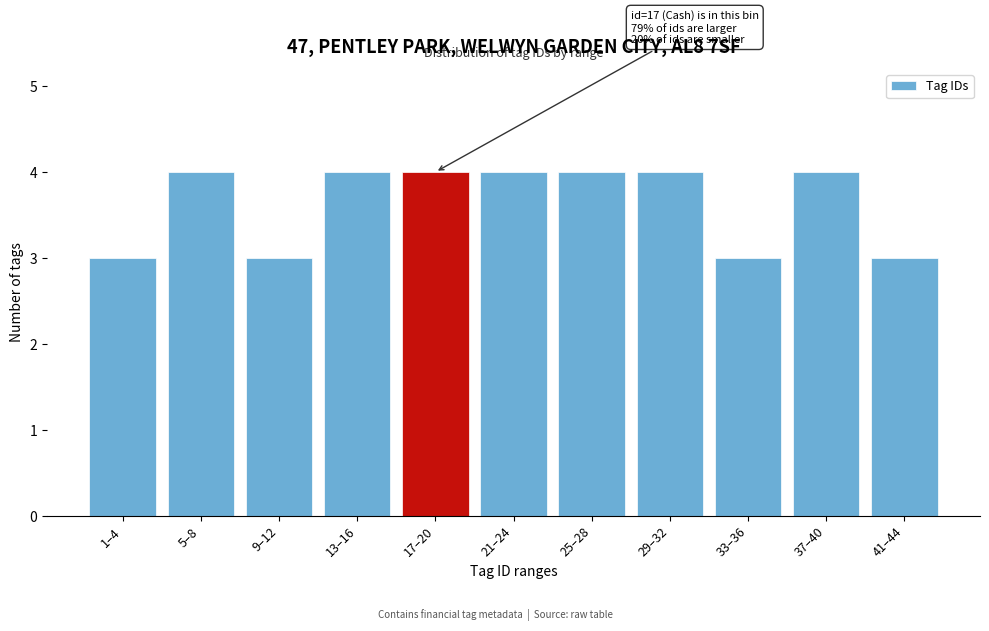

Reading right to left, what are all the values shown in this chart?

41–44=3	37–40=4	33–36=3	29–32=4	25–28=4	21–24=4	17–20=4	13–16=4	9–12=3	5–8=4	1–4=3